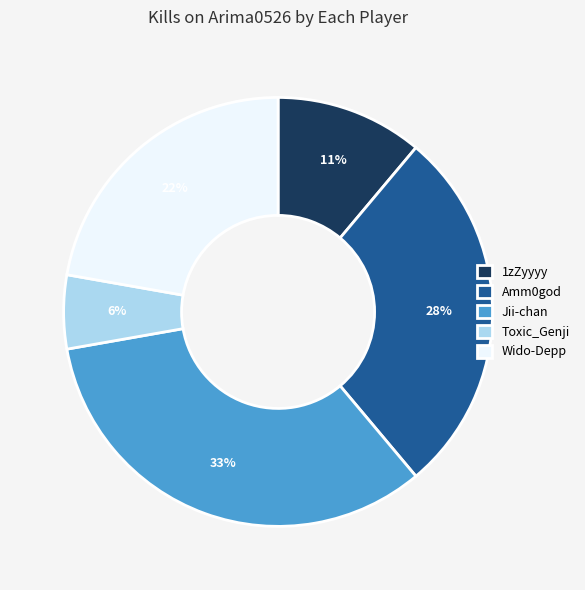

How many slices are in this pie chart?

5